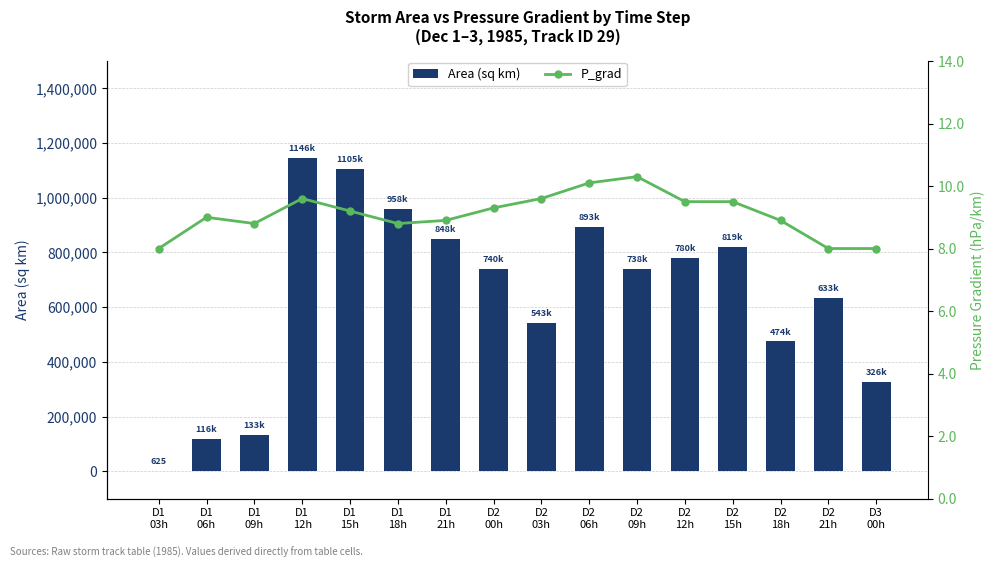

True or false: Area (sq km) has a value of 133750.0 at D1
09h.

True